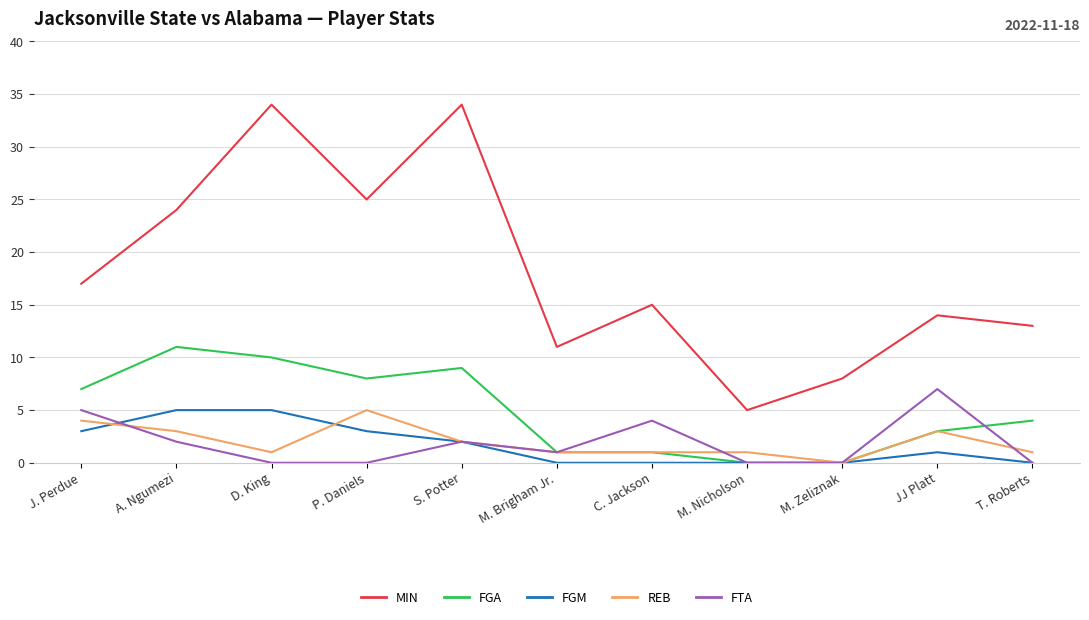

What position from the left is M. Zeliznak?

9